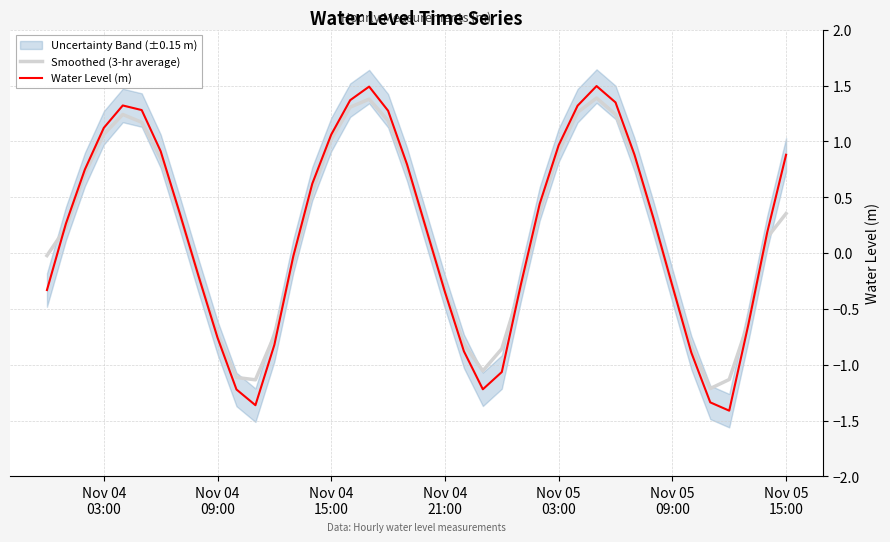

Does the chart have visible grid lines?

Yes